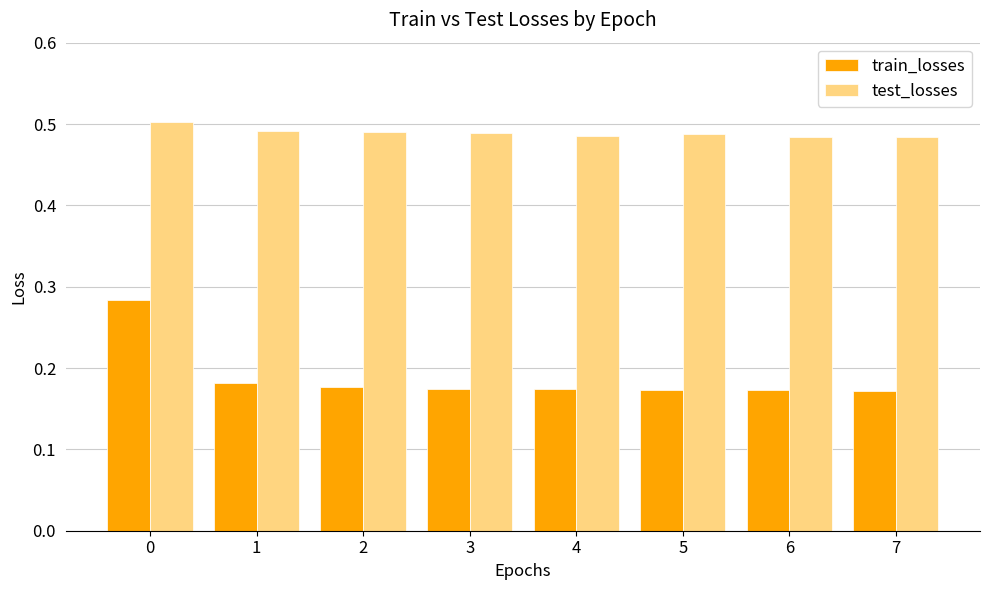

What is the total value across all series at 0?

0.8